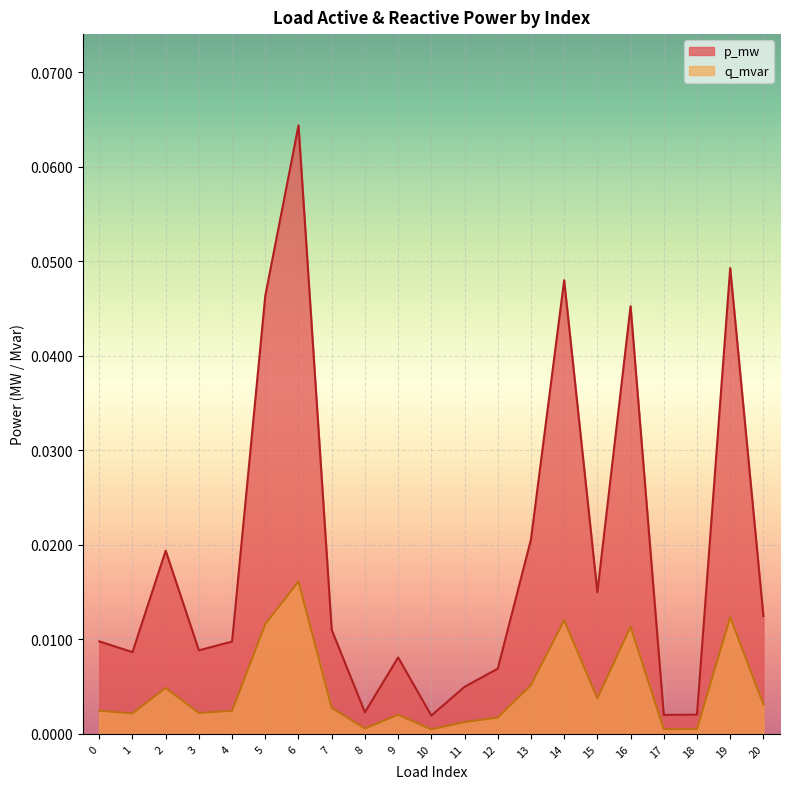

Which has a higher value, 19 or 7?

19